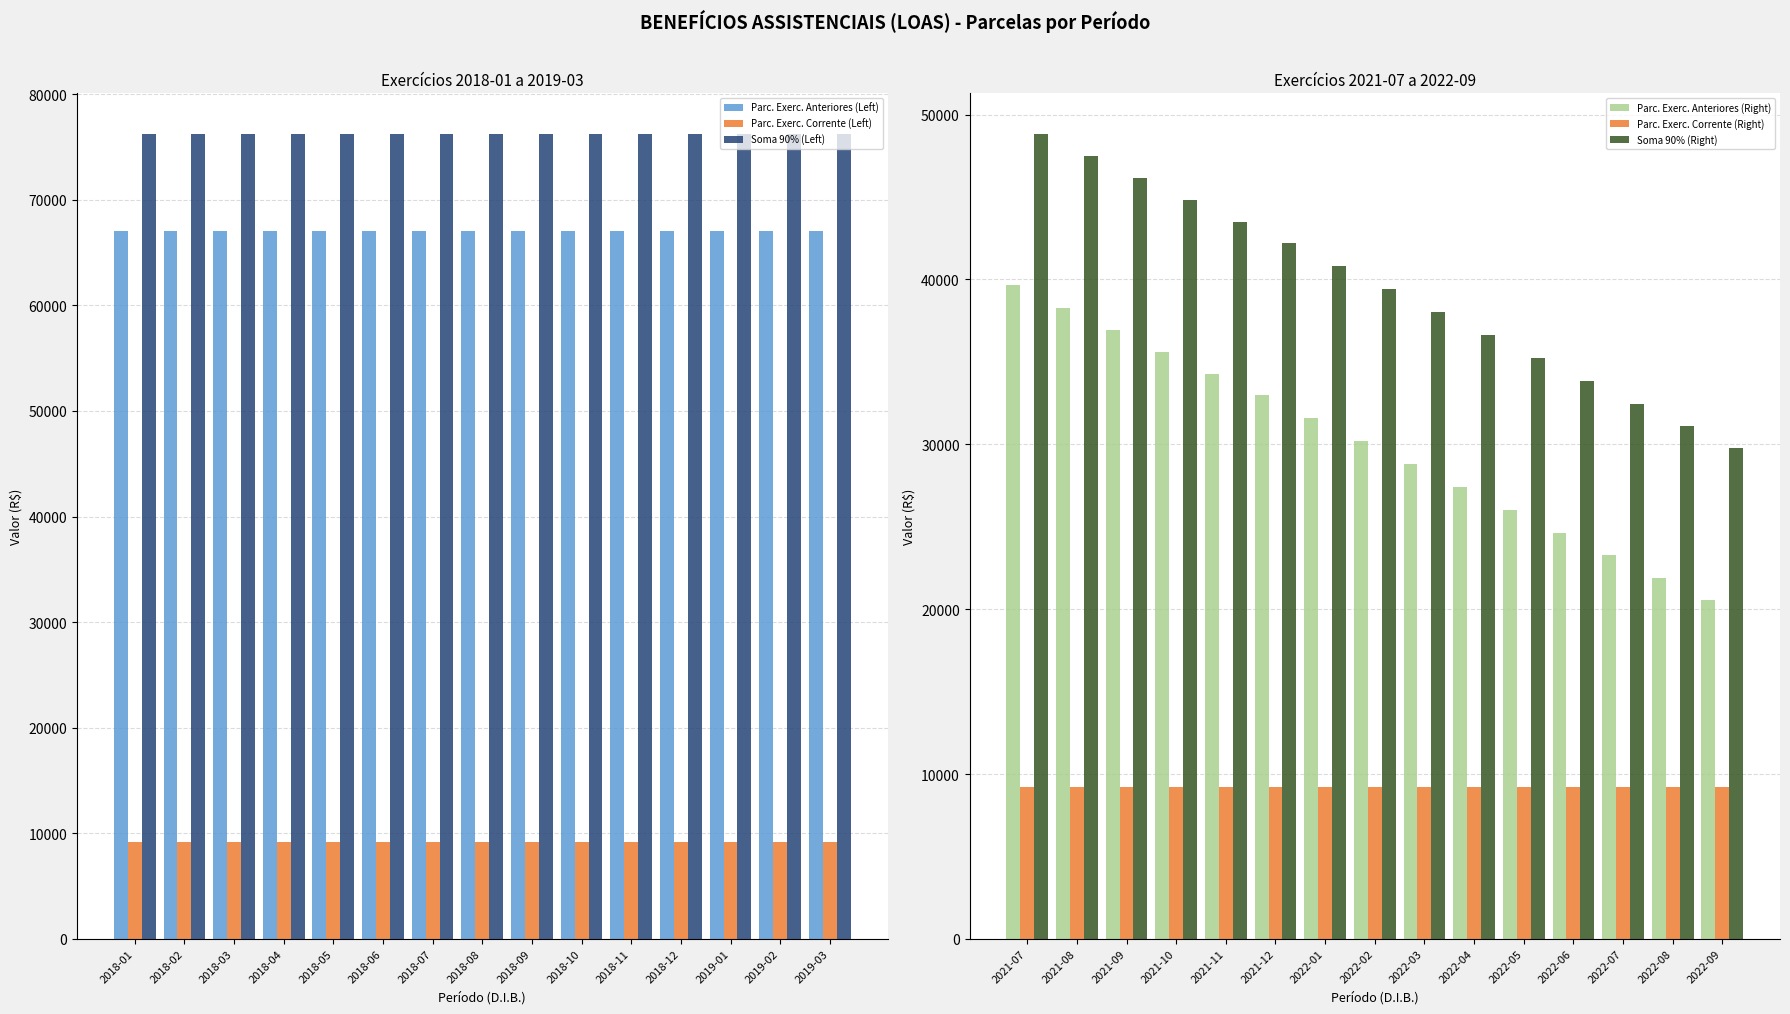

What is the sum of the Parc. Exerc. Corrente (Left) values at 2018-03 and 2018-04?

18398.1